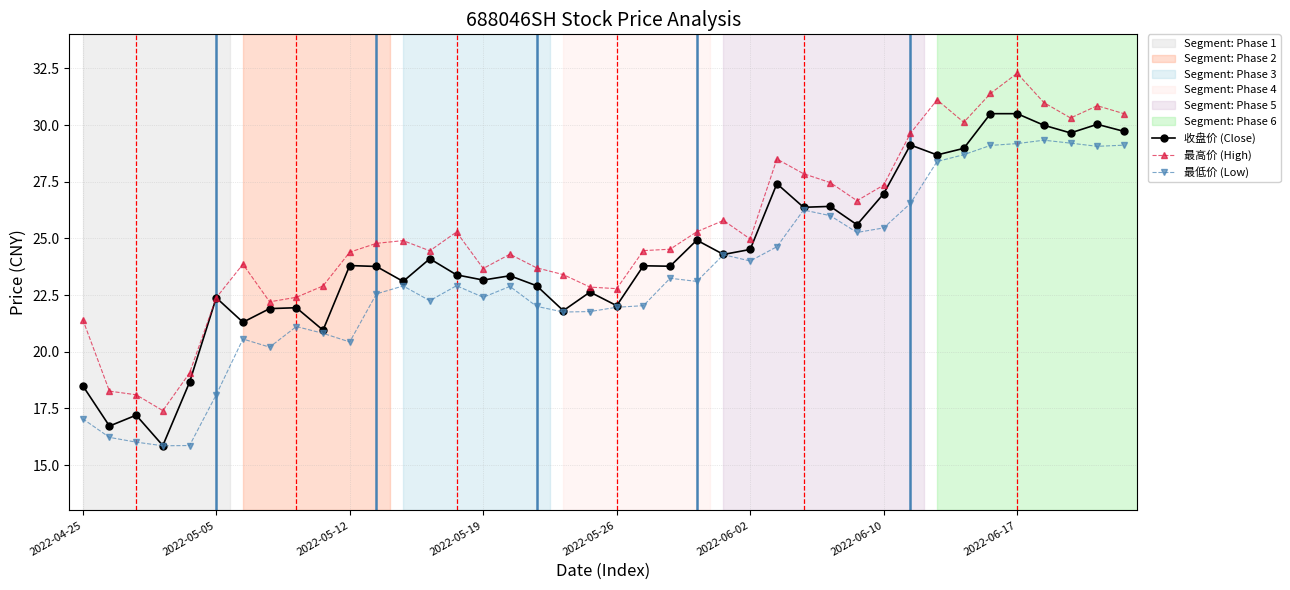

Rank the series by their maximum value, from lowest to highest.

最低价 (Low), 收盘价 (Close), 最高价 (High)